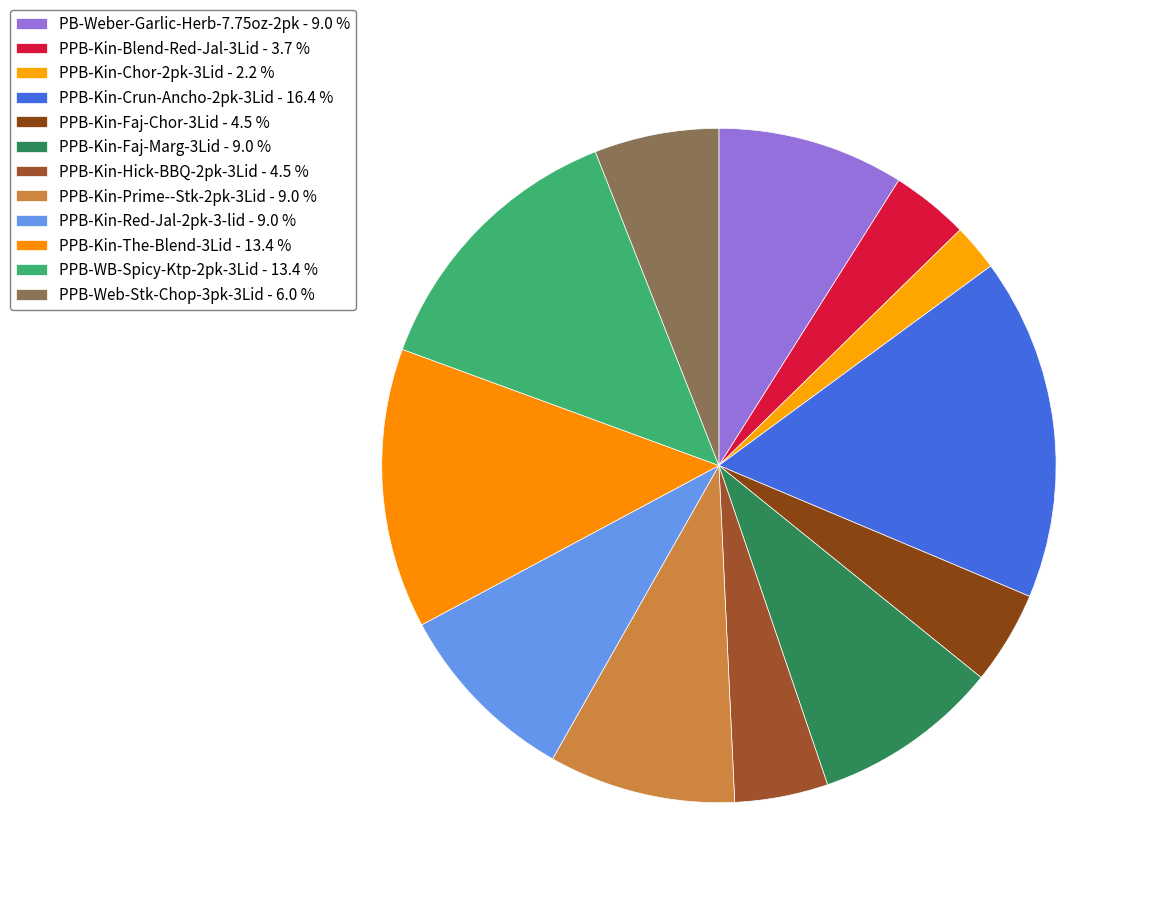

To the nearest percent, what is the difference between the PPB-Kin-Blend-Red-Jal-3Lid and PPB-WB-Spicy-Ktp-2pk-3Lid slice percentages?

10%